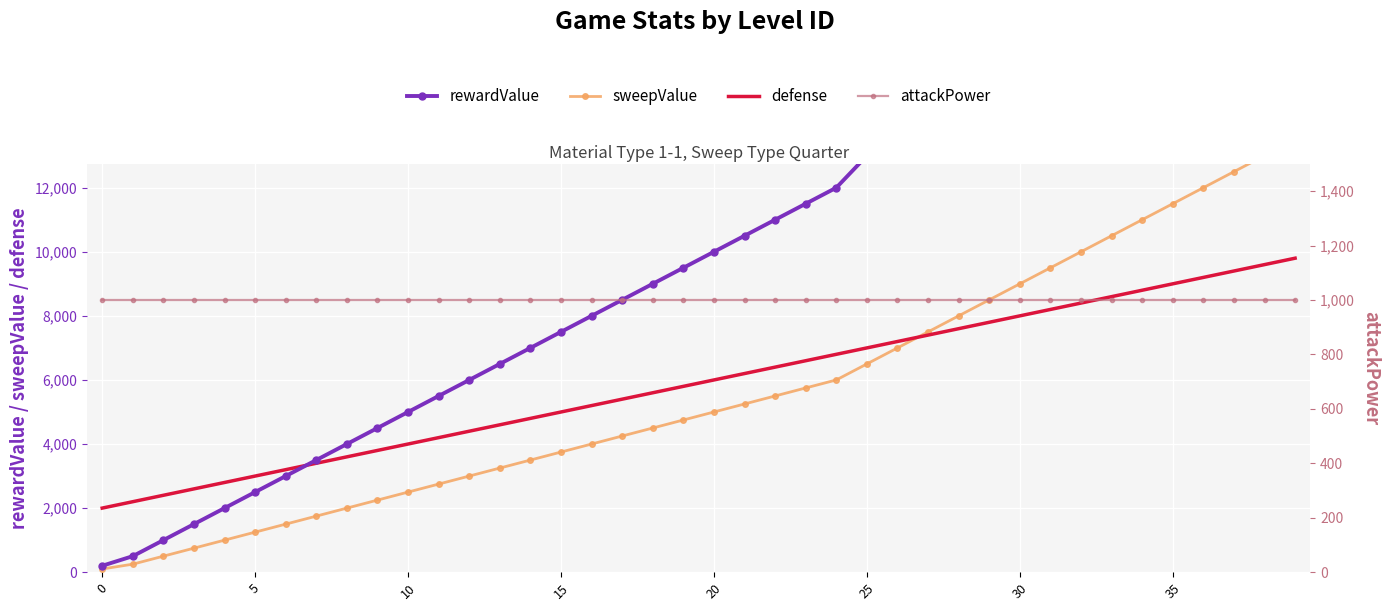

Which series has the largest range (max minus min)?

rewardValue